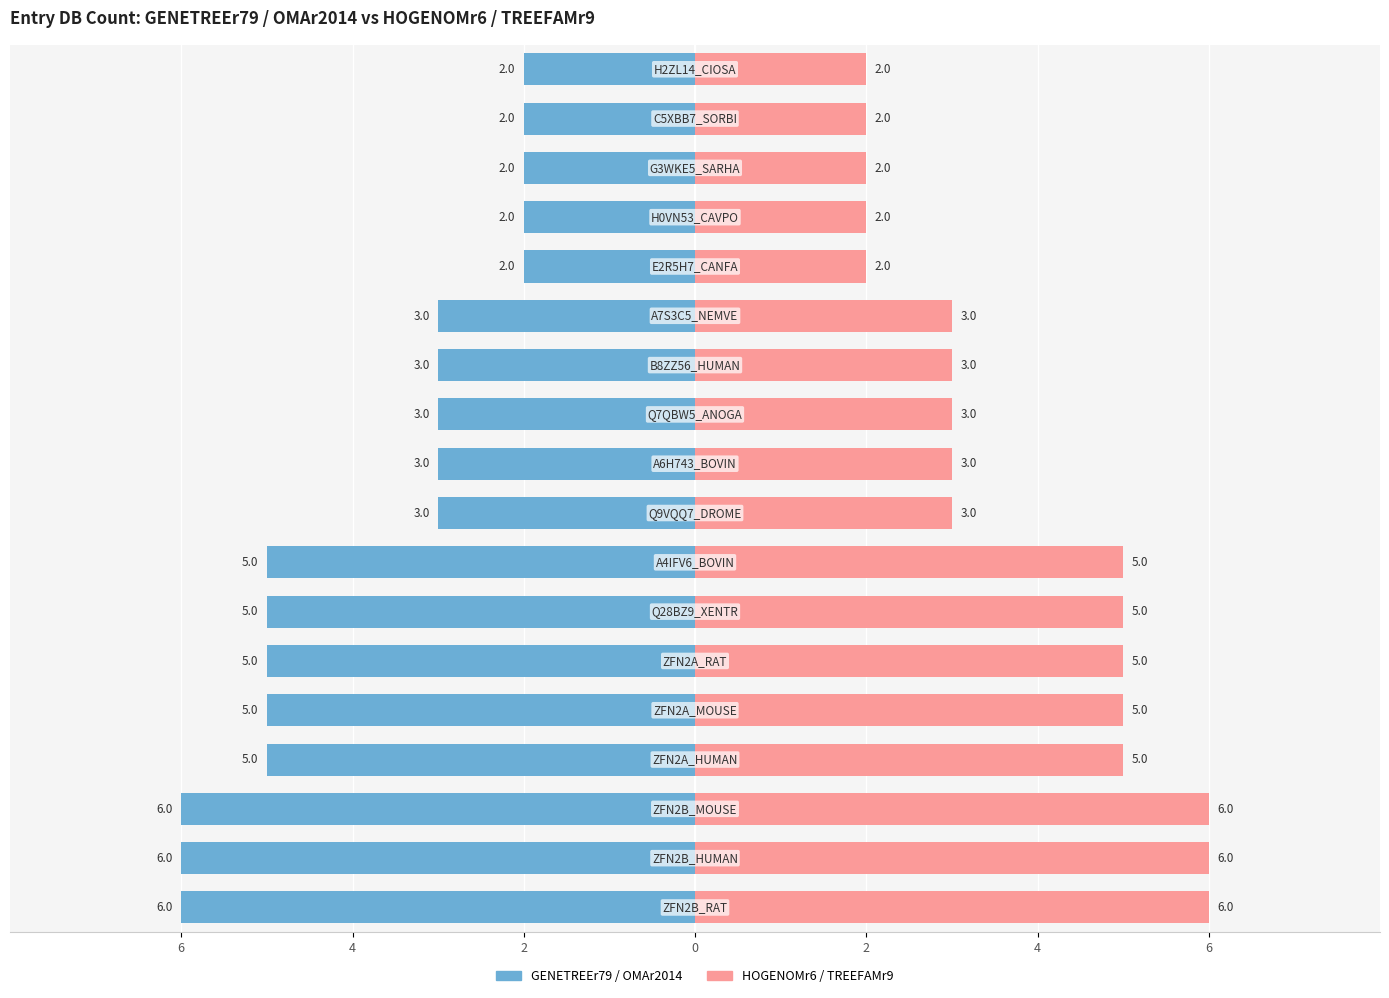

Does the chart contain stacked bars?

No